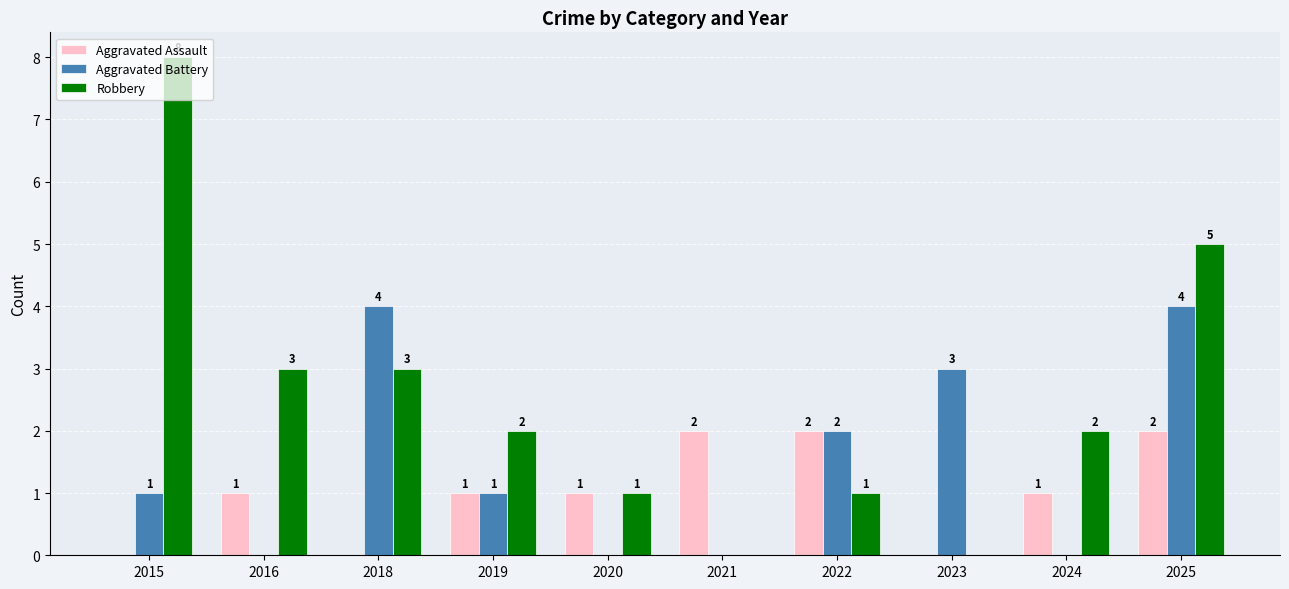

What is the total value across all series at 2019?

4